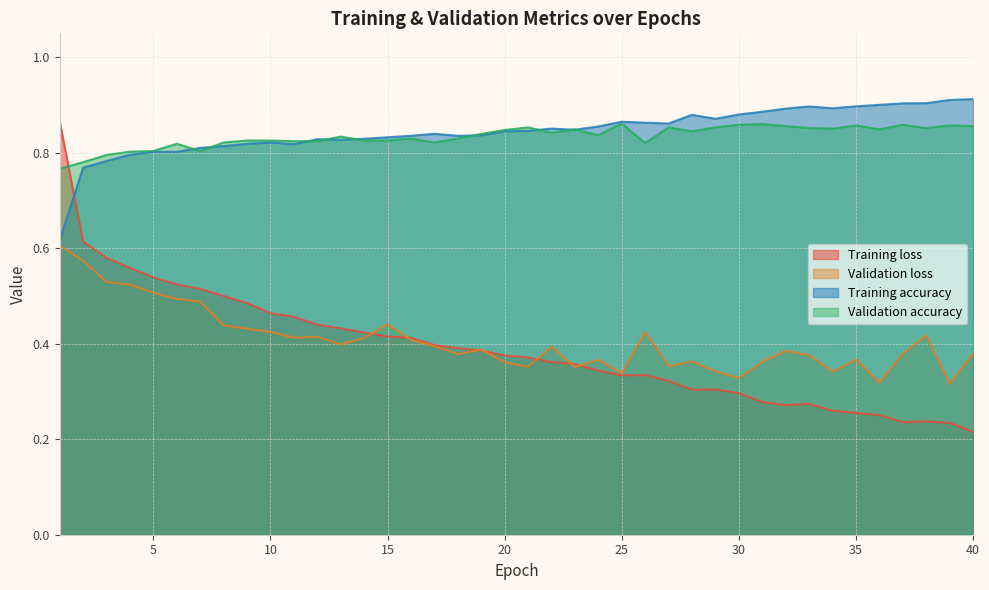

True or false: Training loss and Training accuracy intersect in this chart.

True